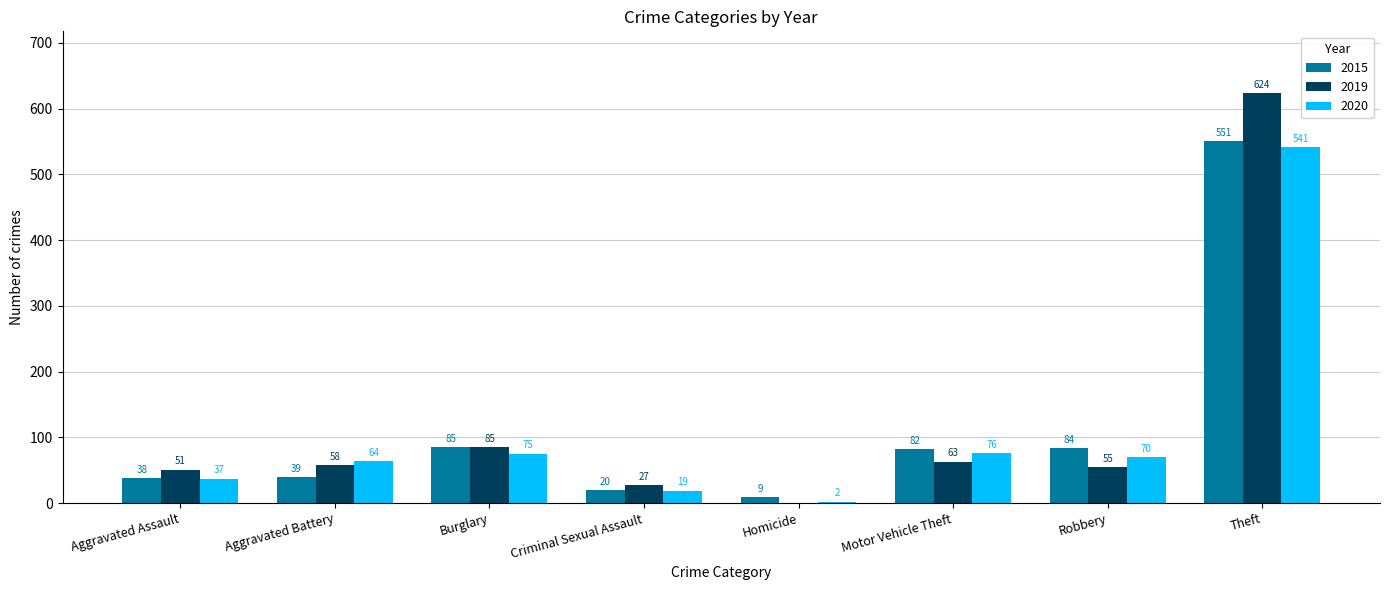

Which series has the largest total across all categories?

2019